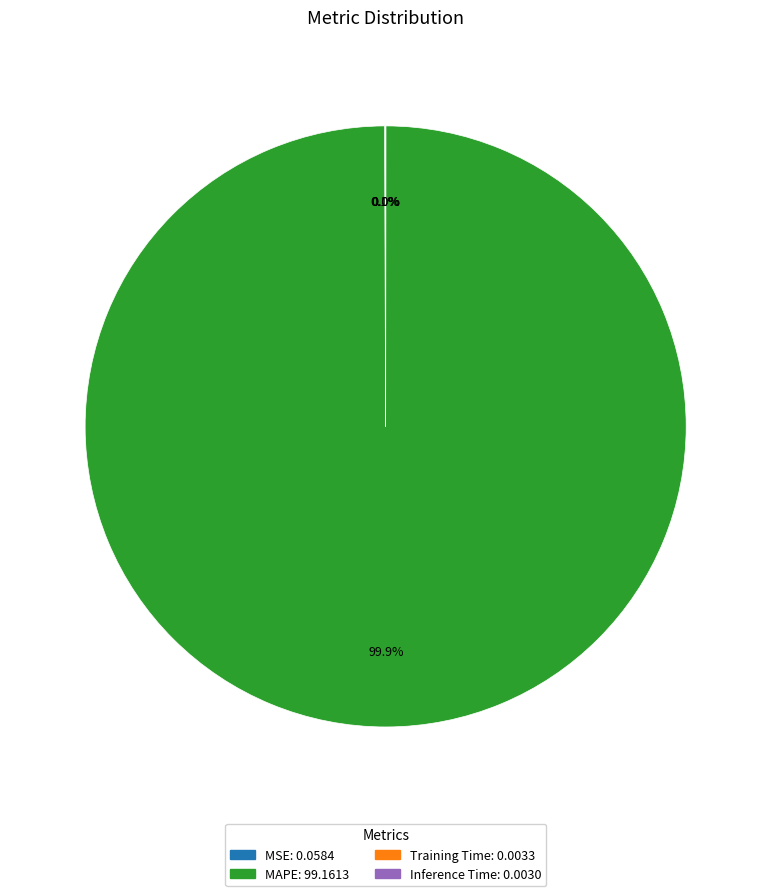

How much of the chart is everything except MAPE: 99.1613?

0.1%